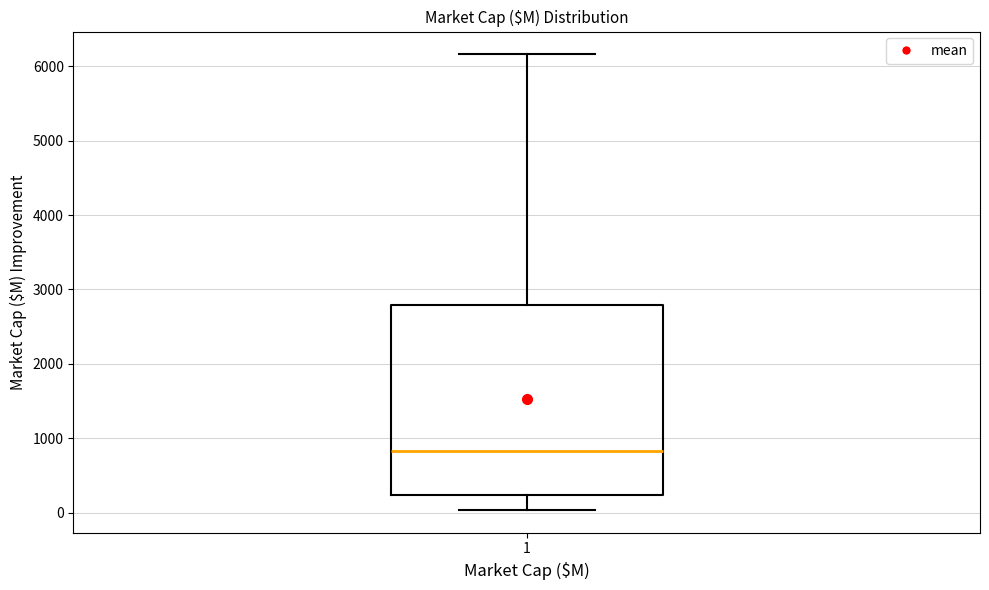

Read this box plot against the y-axis: the position of the median line, the range covered by the box, and the ends of both whiskers. The values are not printed on the chart, so give them approximately, as read against the axis.

median 800, box 200 to 2800, whiskers 0 to 6200